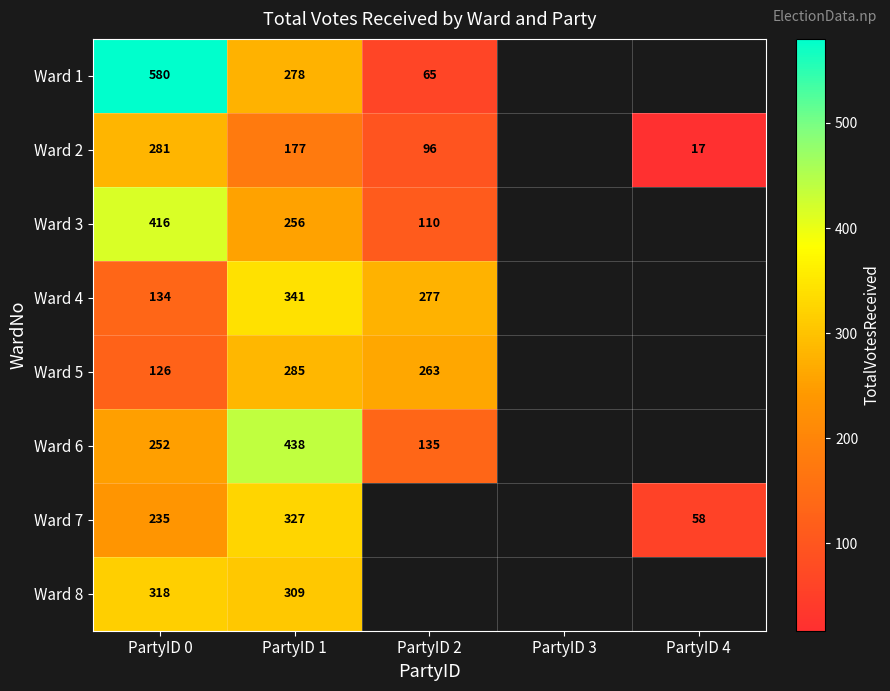

The value of Ward 3 at PartyID 2 is 110. True or false?

True